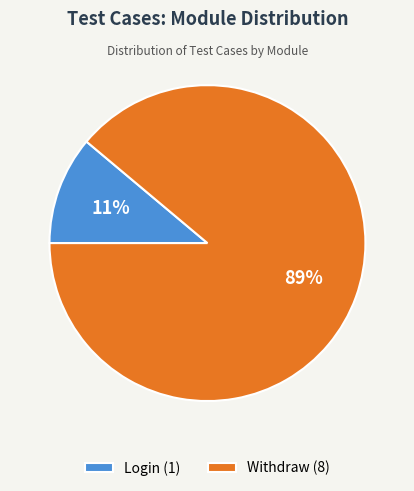

What is the largest slice in the pie chart?

Withdraw